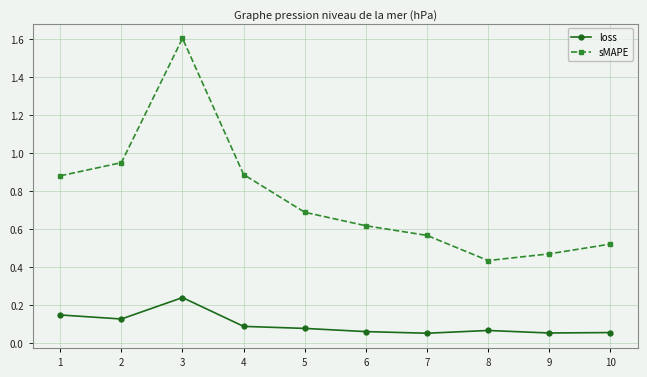

The value of sMAPE at 3 is 2.5. True or false?

False